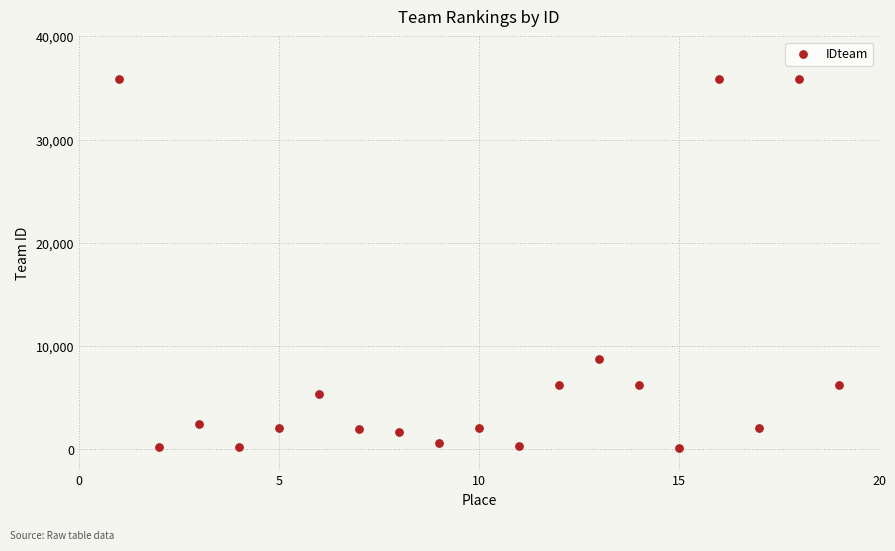

What Y value in the scatter plot is closest to 17974?

8727